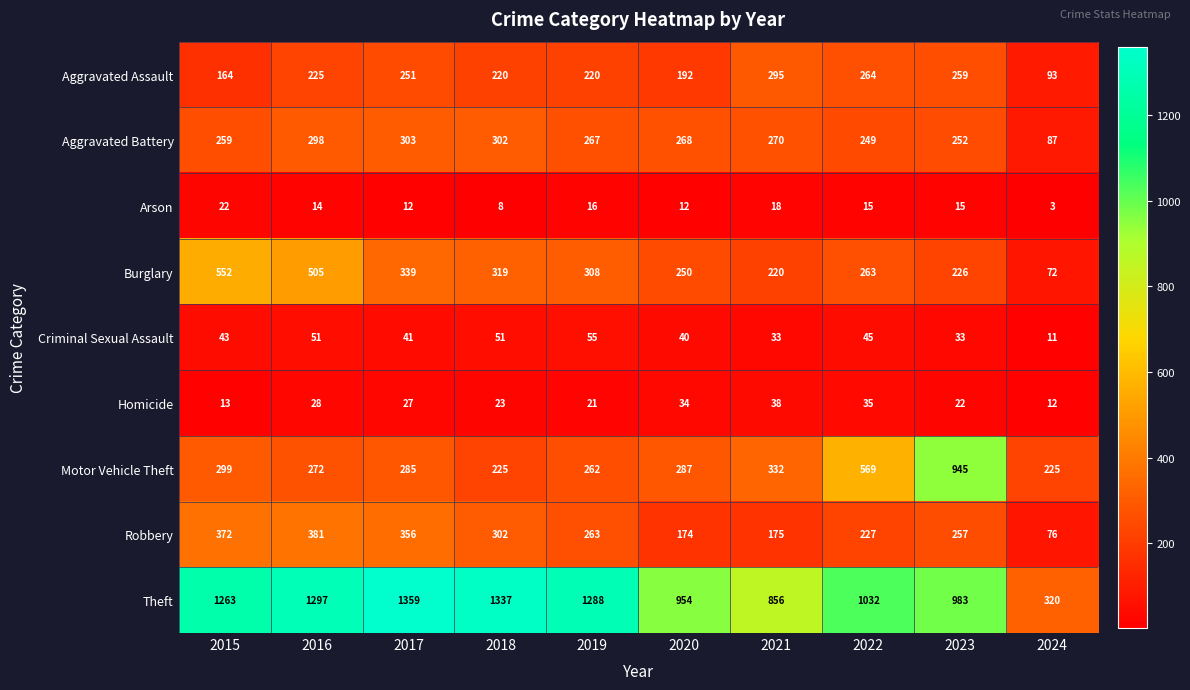

How many values in the Arson series are below 15?

5